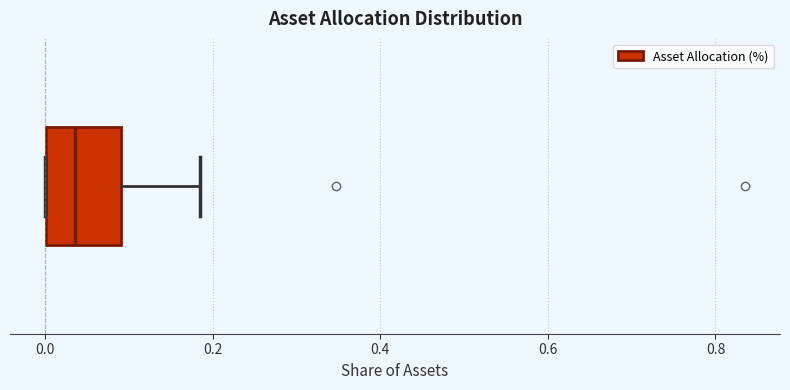

Where is the right edge of the box on the x-axis? The values are not printed on the chart, so give them approximately, as read against the axis.

0.10